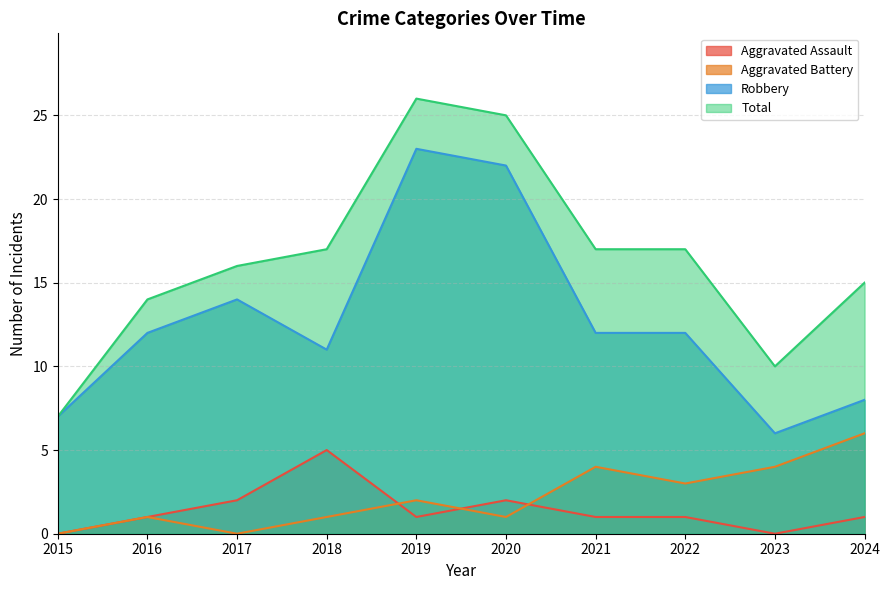

What is the difference between the maximum and minimum values in the Robbery series?

17